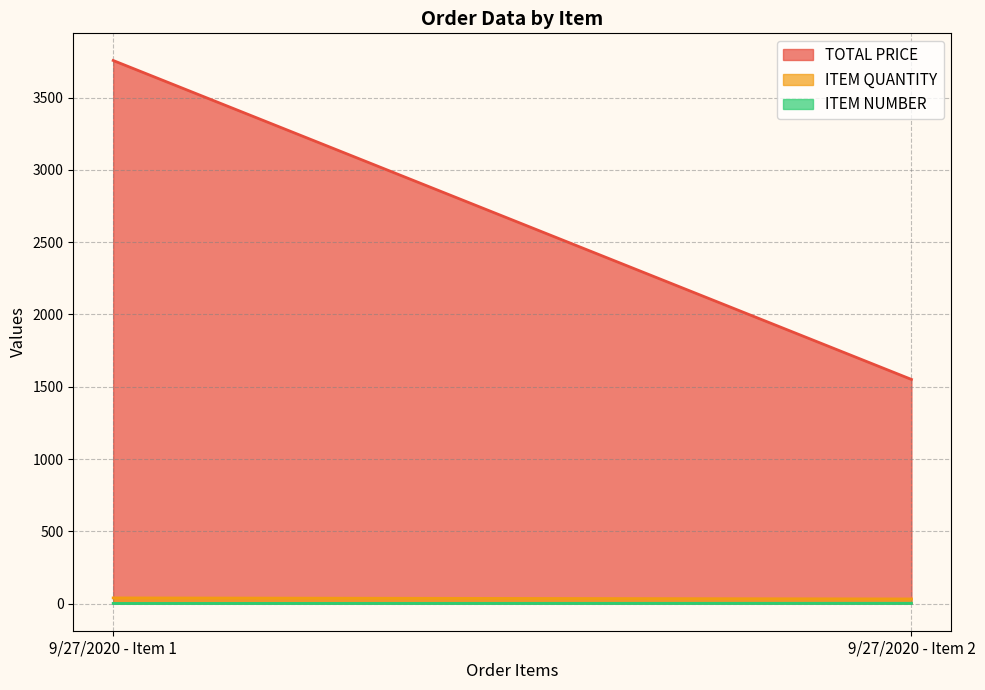

Count the number of data series in this chart.

3